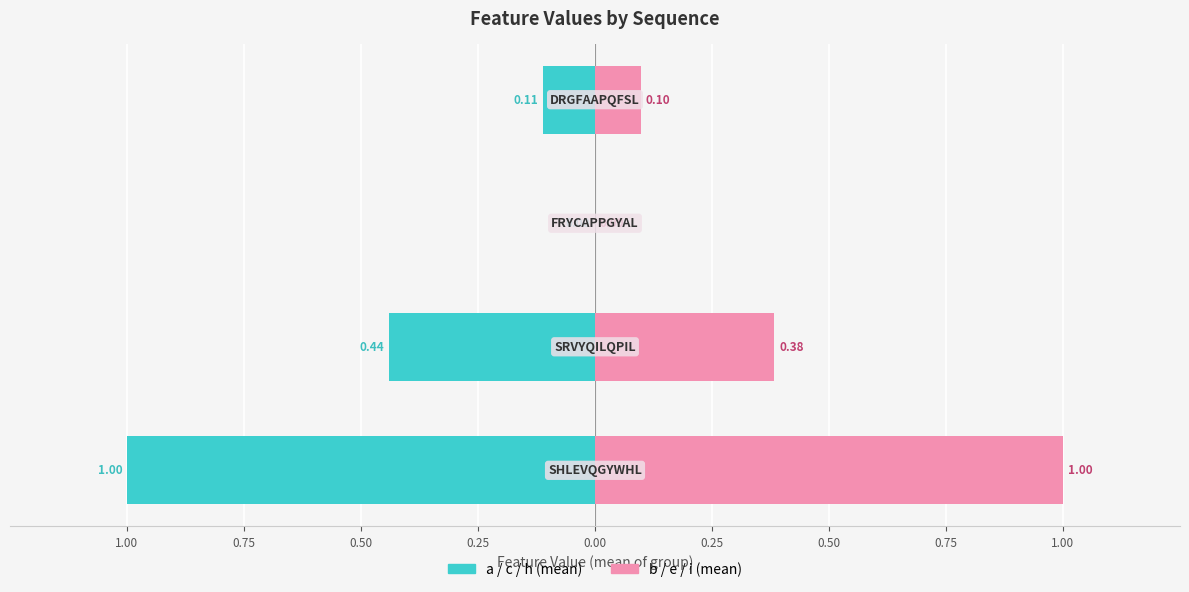

What is the approximate value of b / e / i (mean) at 0.25?

0.1